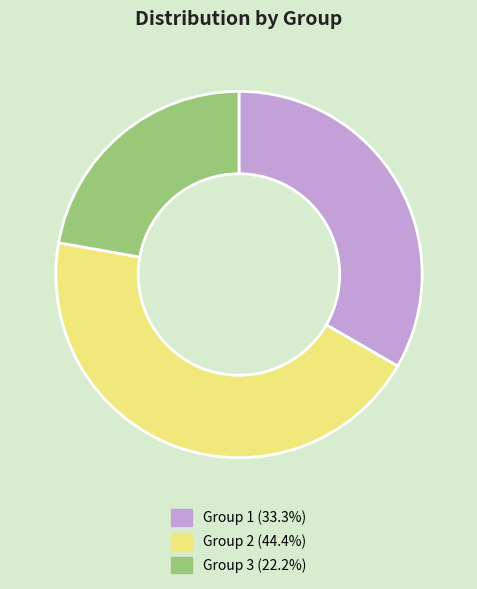

Is there any slice that represents more than half of the pie?

No